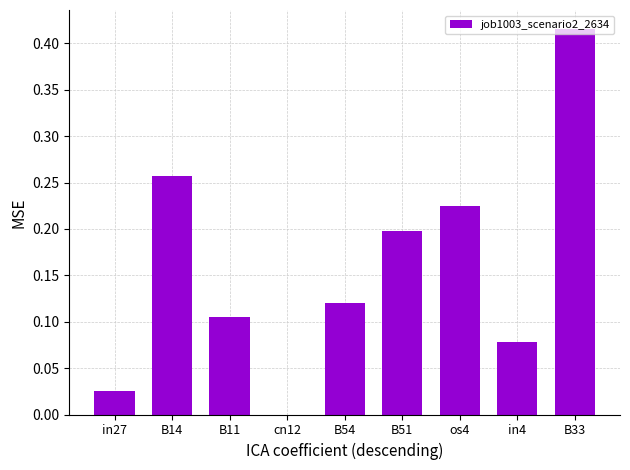

The chart shows a value of 0.1 at B33. True or false?

False